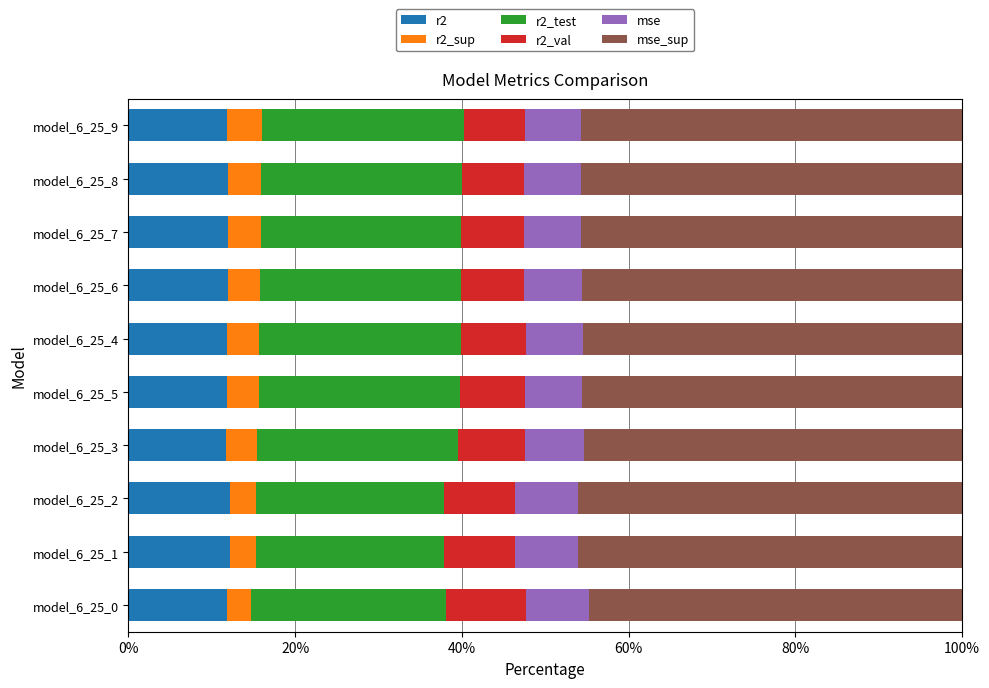

What is the total value across all series at model_6_25_3?

100.0